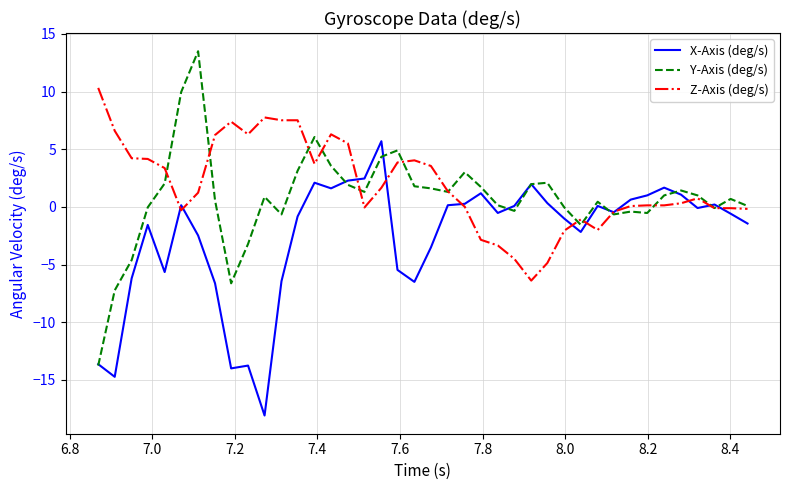

What is the difference between the maximum and minimum values in the Z-Axis (deg/s) series?

16.7